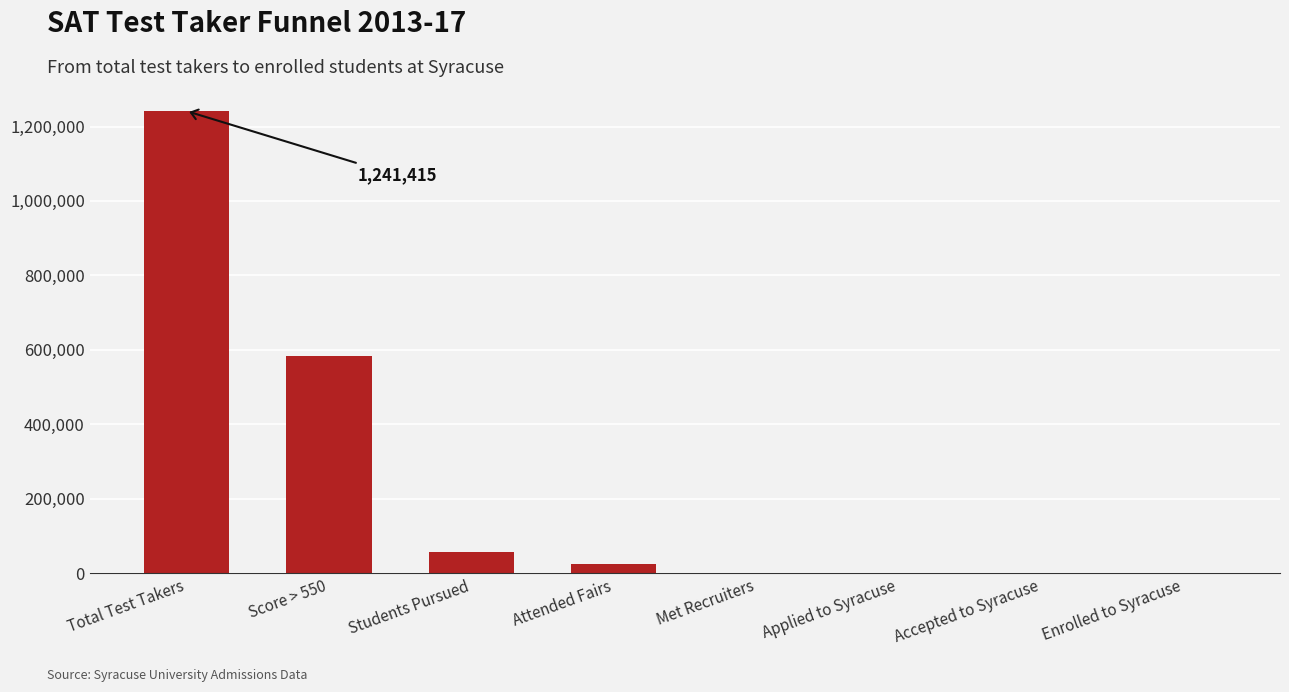

Where is the data nearest to the value 620711?

Score > 550